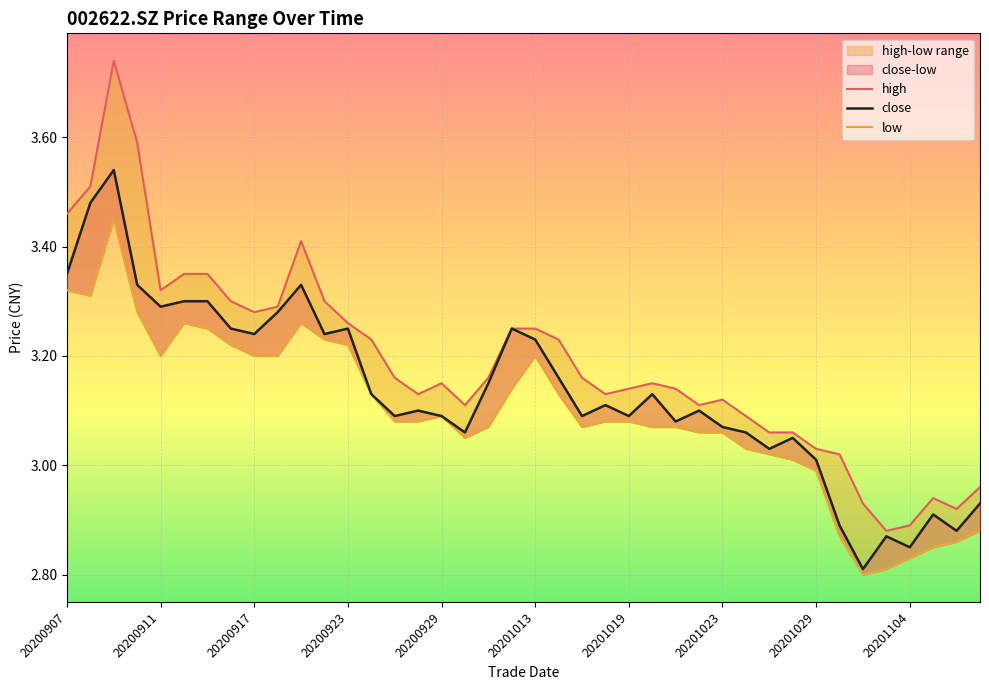

Rank the series by their average value, from lowest to highest.

low, close, high